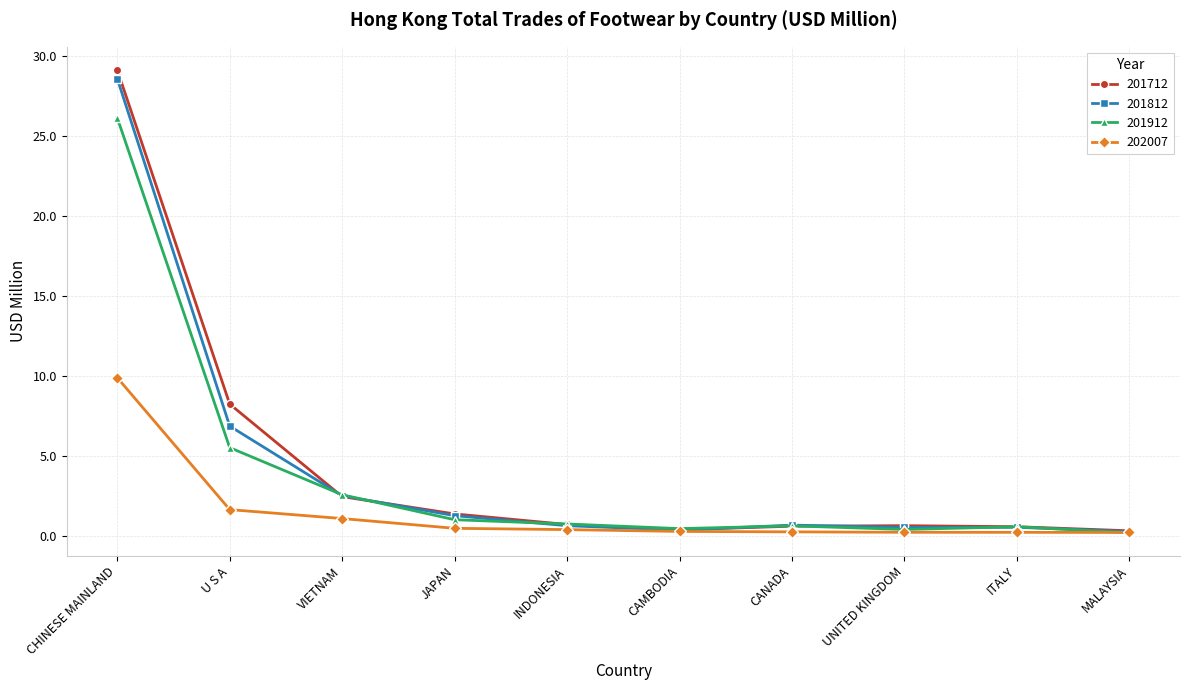

What is the value of the 202007 point at the 3rd from the left?

1.1